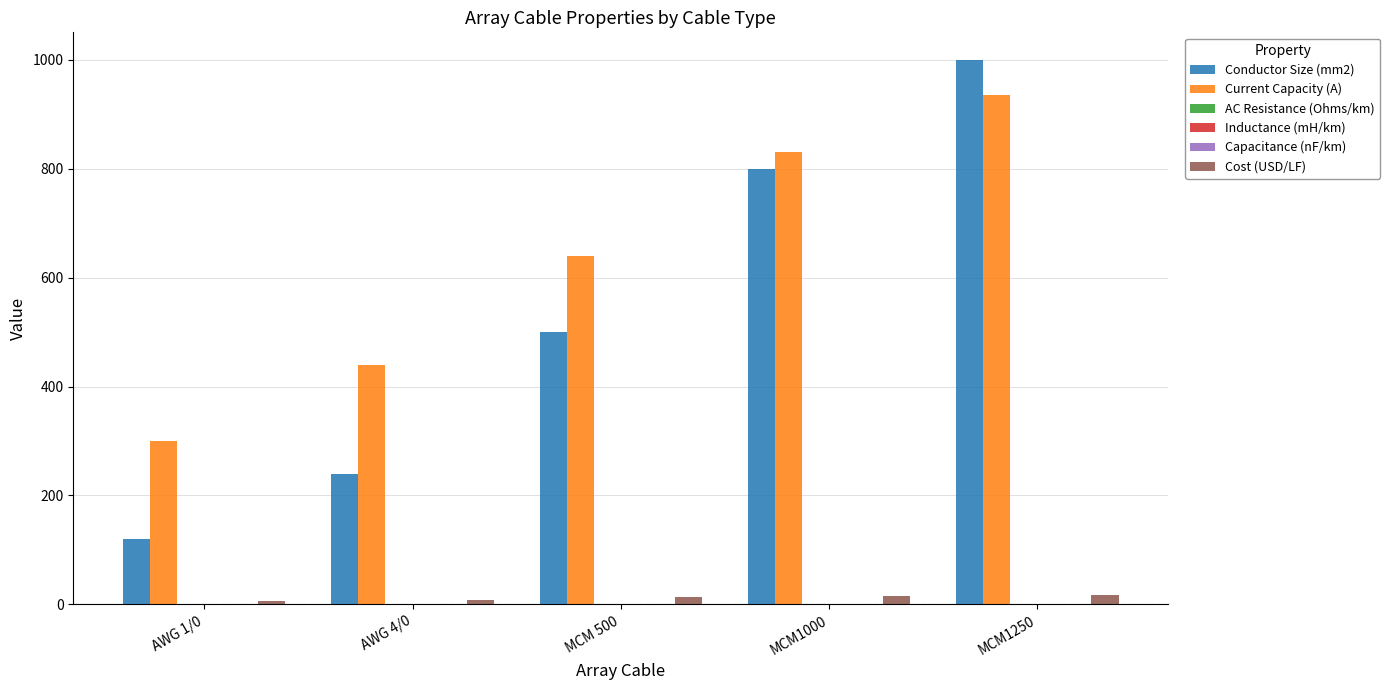

Between AWG 4/0 and MCM 500, which series saw the biggest shift?

Conductor Size (mm2)